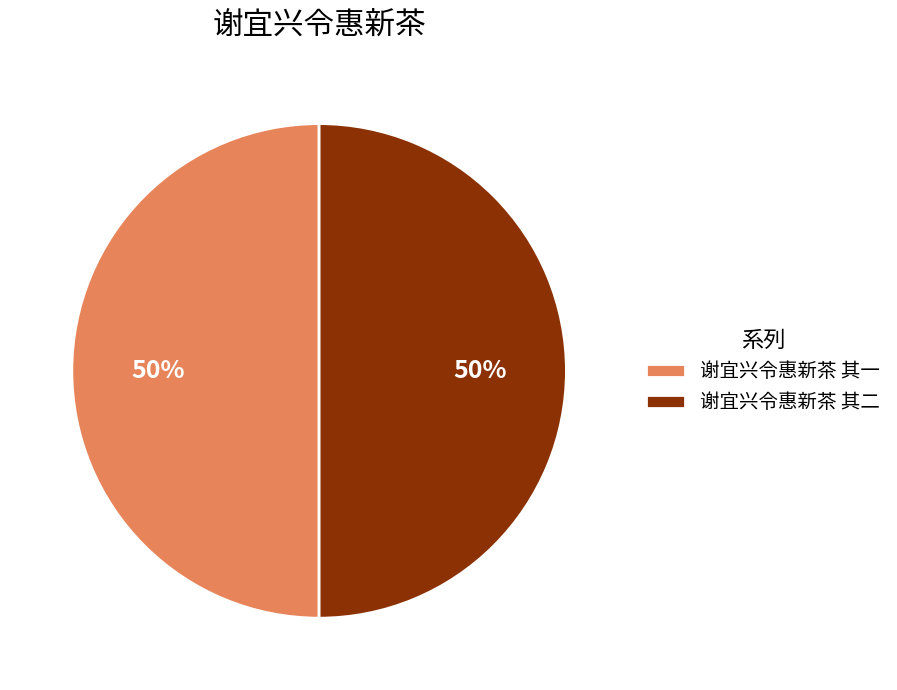

What percentage is the 谢宜兴令惠新茶 其二 slice, to the nearest percent?

50%